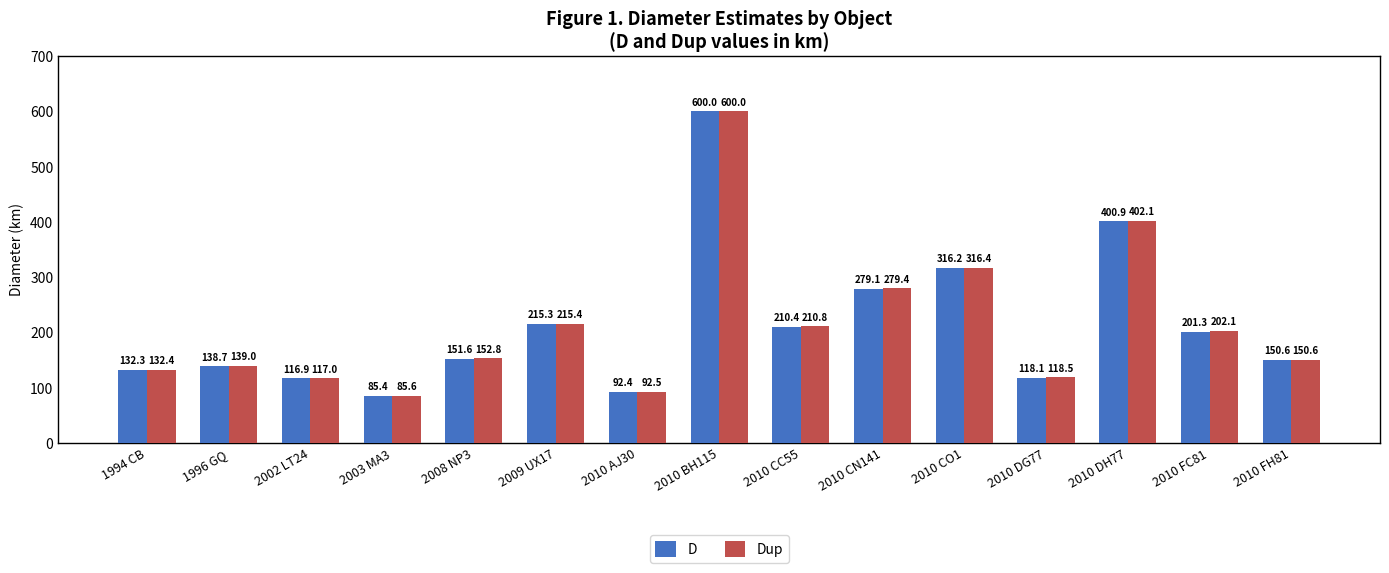

What are all the series names shown in the legend?

D, Dup